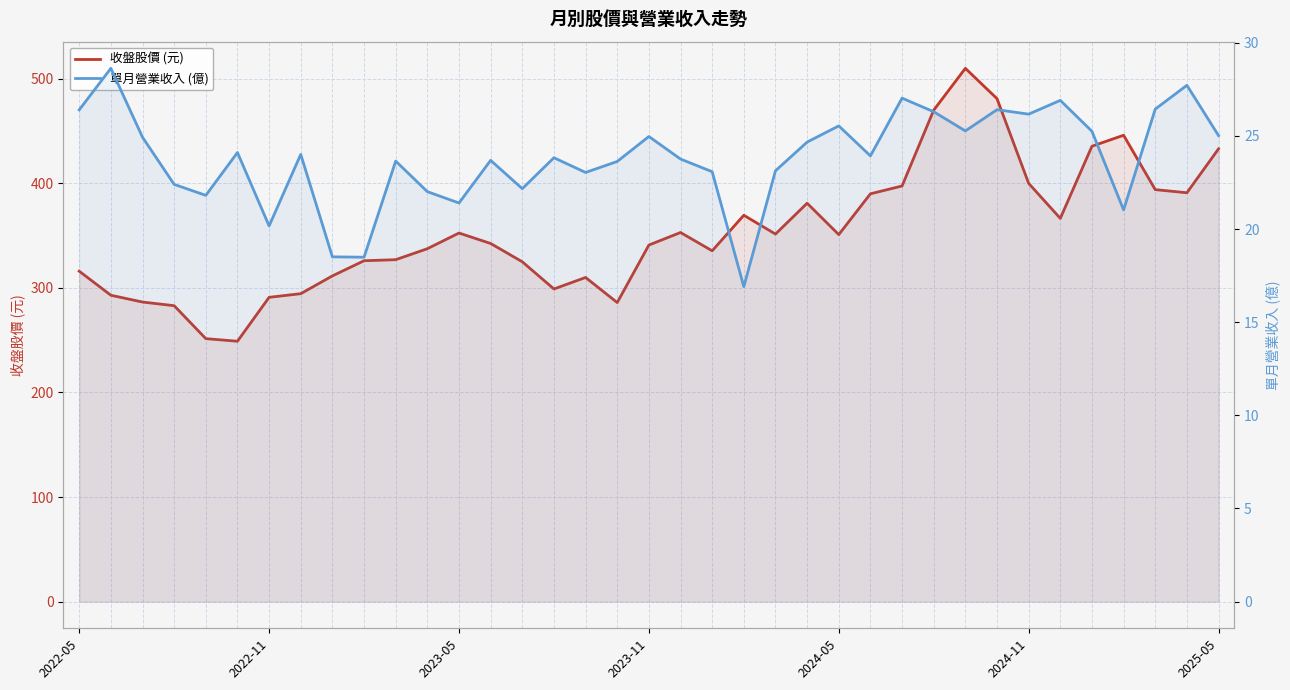

True or false: 收盤股價 (元) and 單月營業收入 (億) intersect in this chart.

False